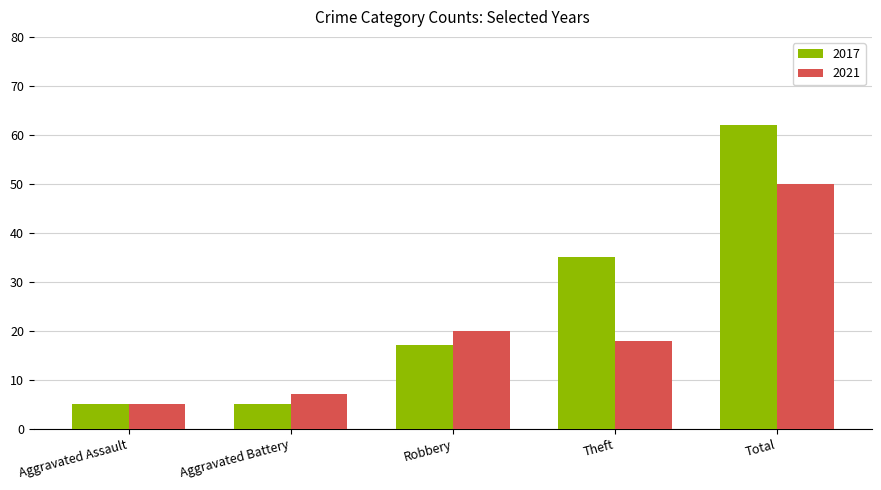

At how many categories does at least one series exceed 14?

3